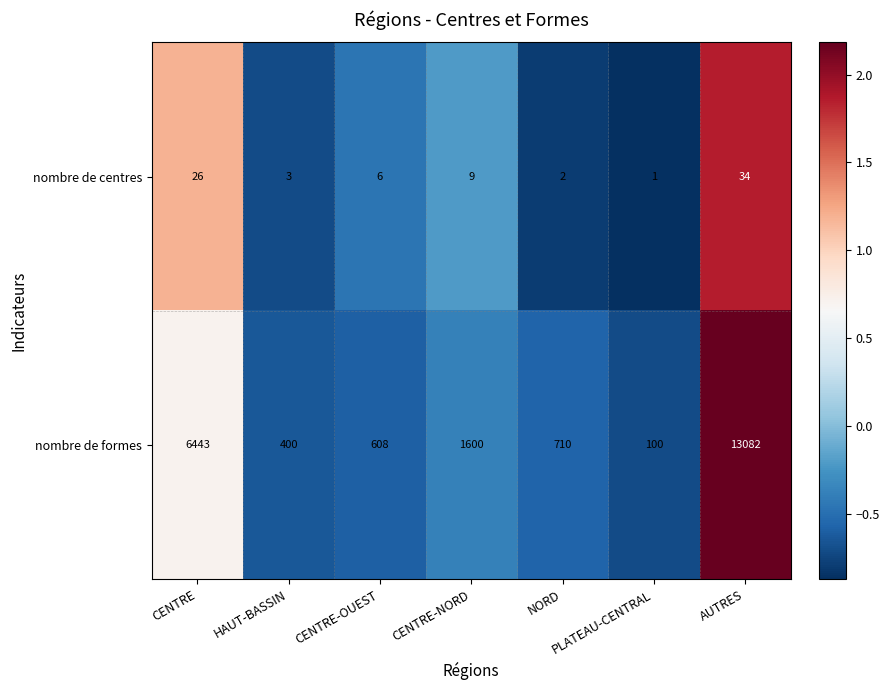

The value of nombre de centres at CENTRE-OUEST is 1. True or false?

False